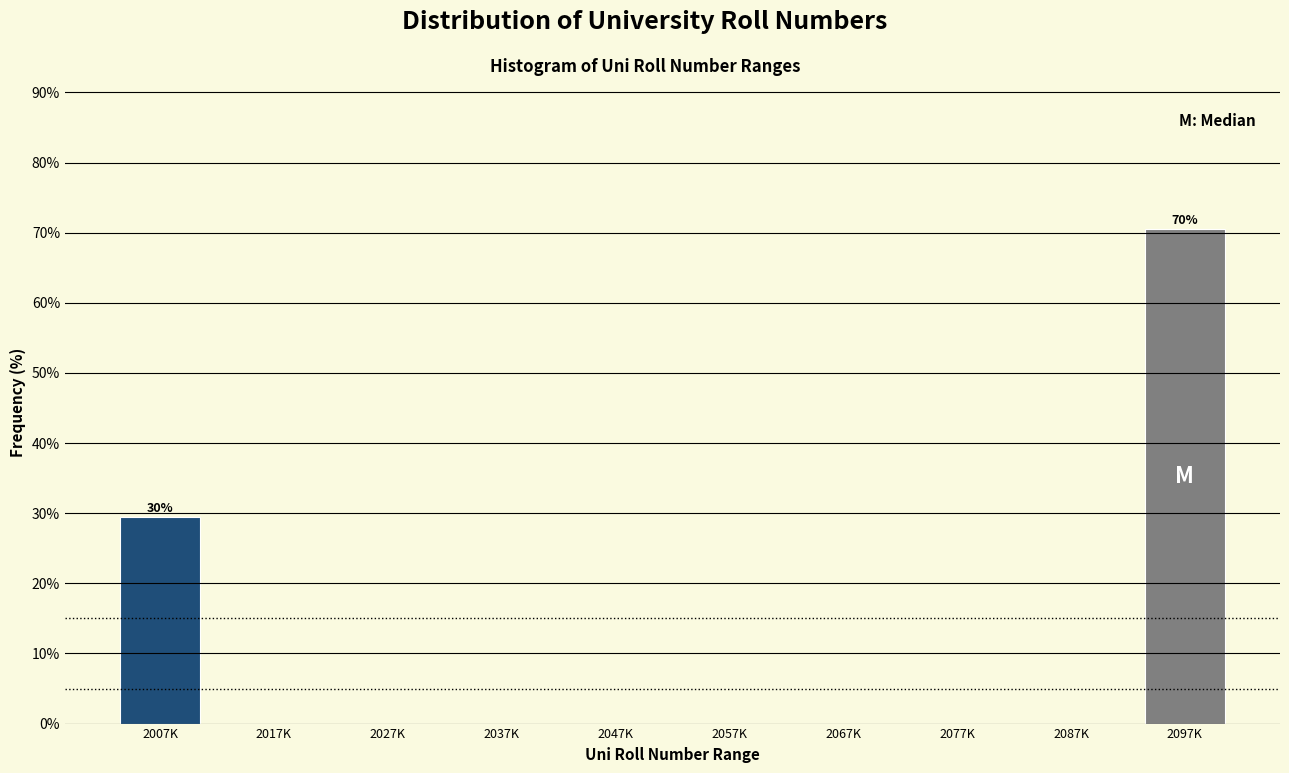

Reading left to right, list all the values displayed in this chart.

2007K=29.5	2017K=0.0	2027K=0.0	2037K=0.0	2047K=0.0	2057K=0.0	2067K=0.0	2077K=0.0	2087K=0.0	2097K=70.5